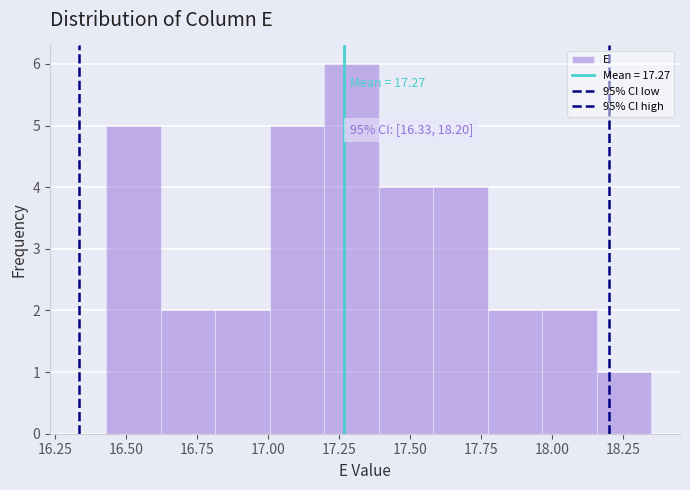

Around what value on the x-axis is the tallest bar? Give the approximate position of its centre, as read against the axis.

17.30